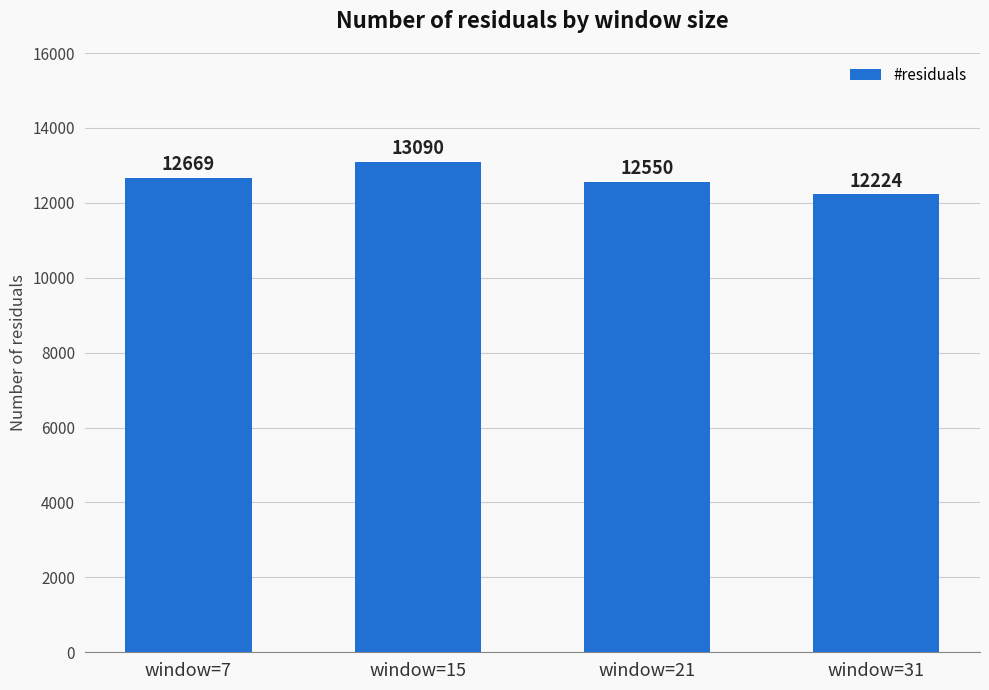

Which label corresponds to the smallest value in the chart?

window=31